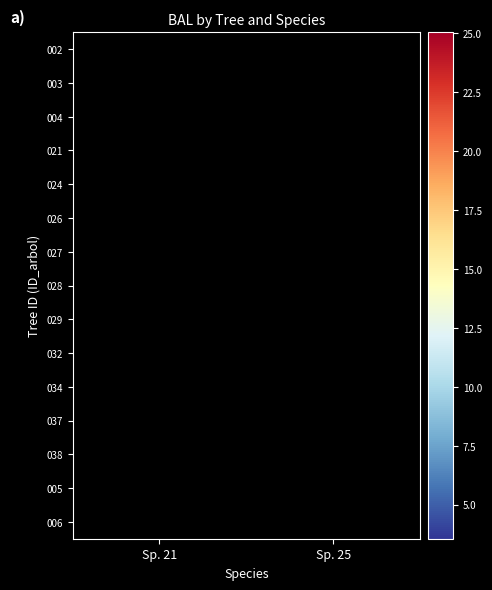

Rank the series by their average value, from highest to lowest.

002, 003, 004, 021, 024, 026, 027, 028, 029, 032, 034, 037, 038, 005, 006